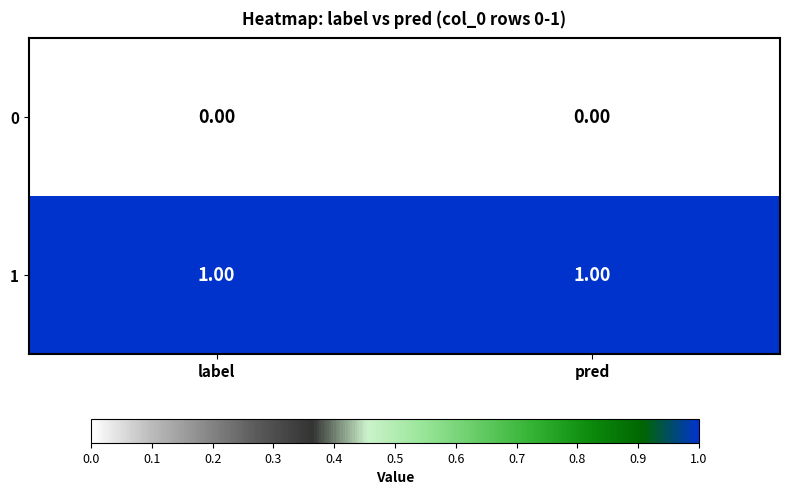

Is the value of 0 at pred greater than the value of 1 at label?

No